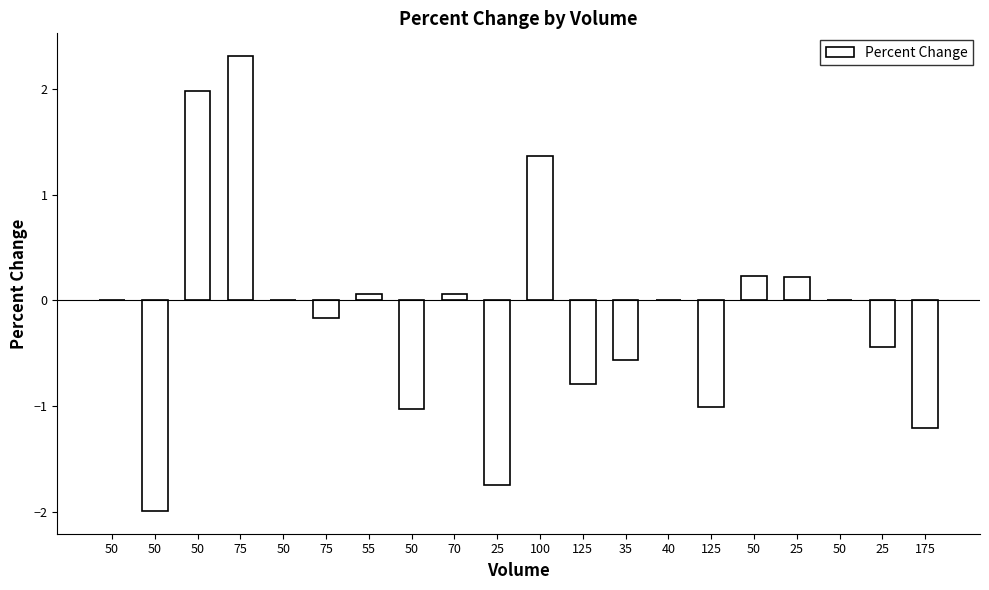

Are the bars grouped side by side (vs. stacked)?

No